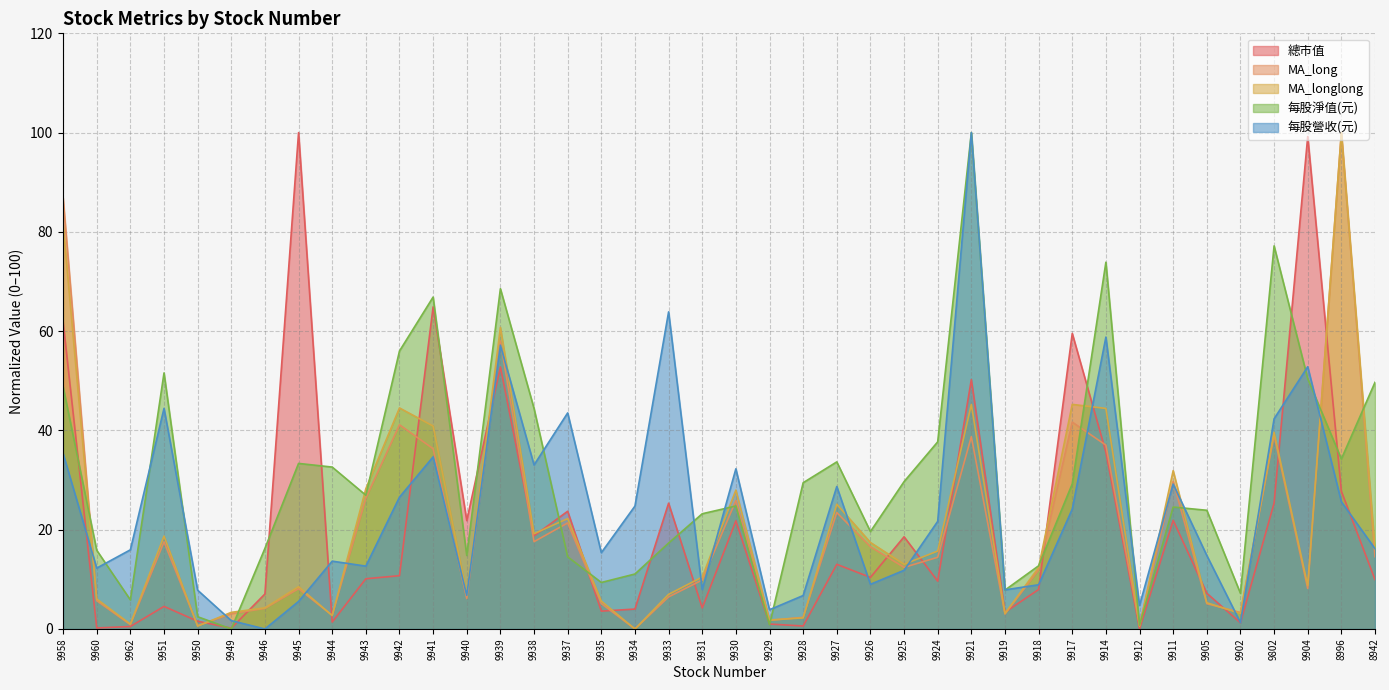

What is the approximate value of MA_longlong at 9941?

40.9